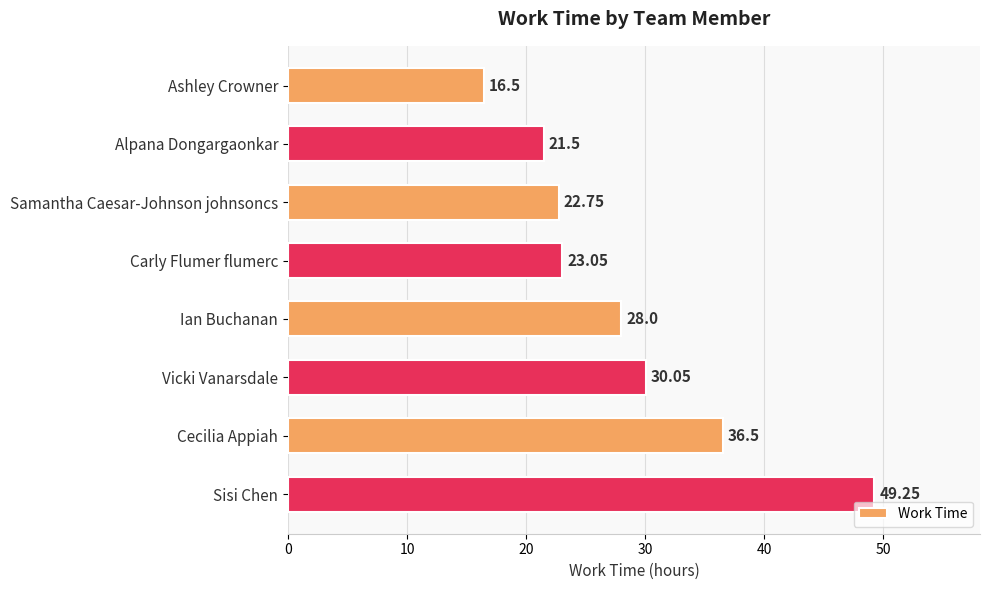

How many data points does each series have?

8